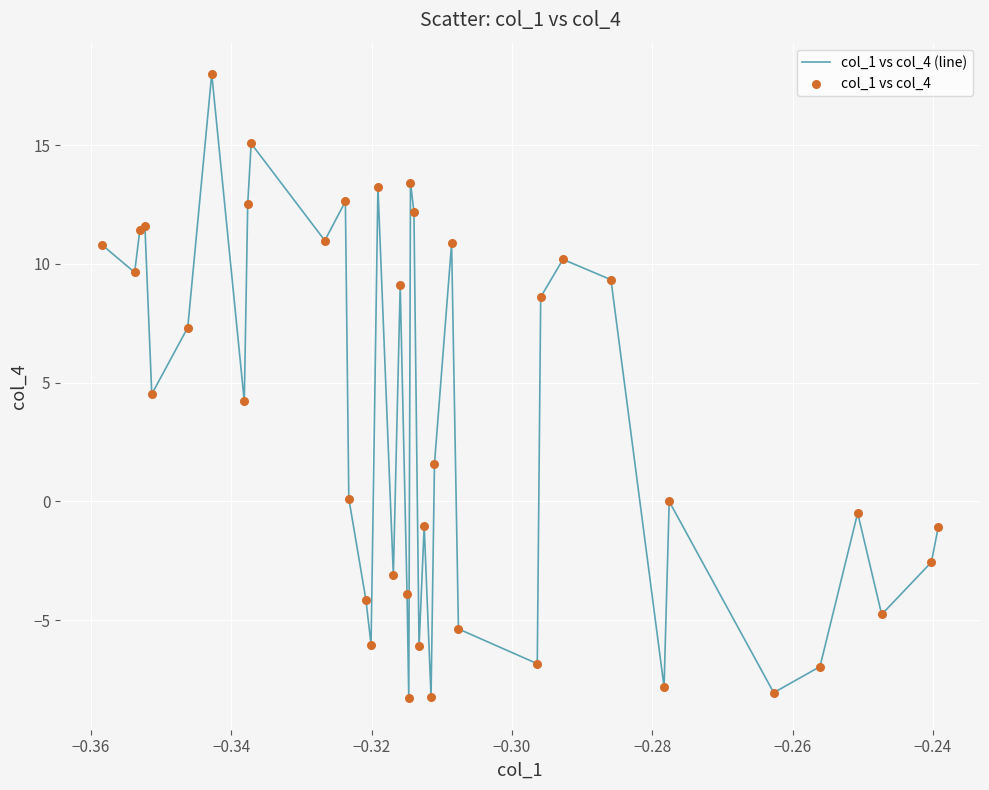

What is the difference between the maximum and minimum values?

26.3